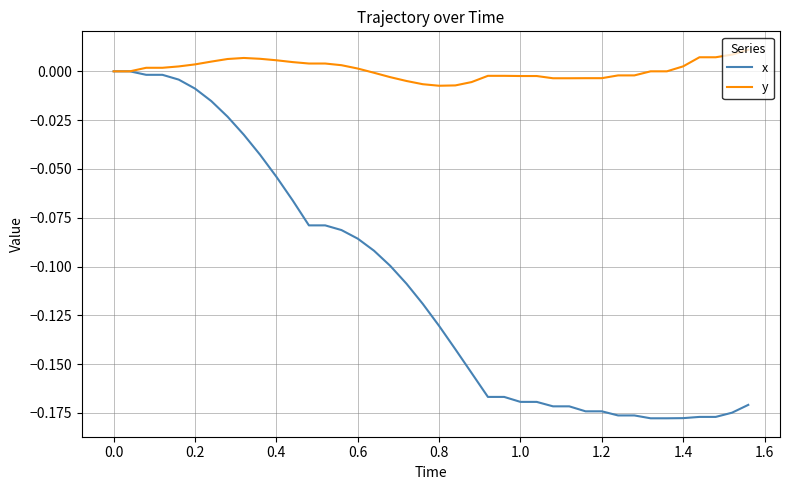

Which series has the largest range (max minus min)?

x